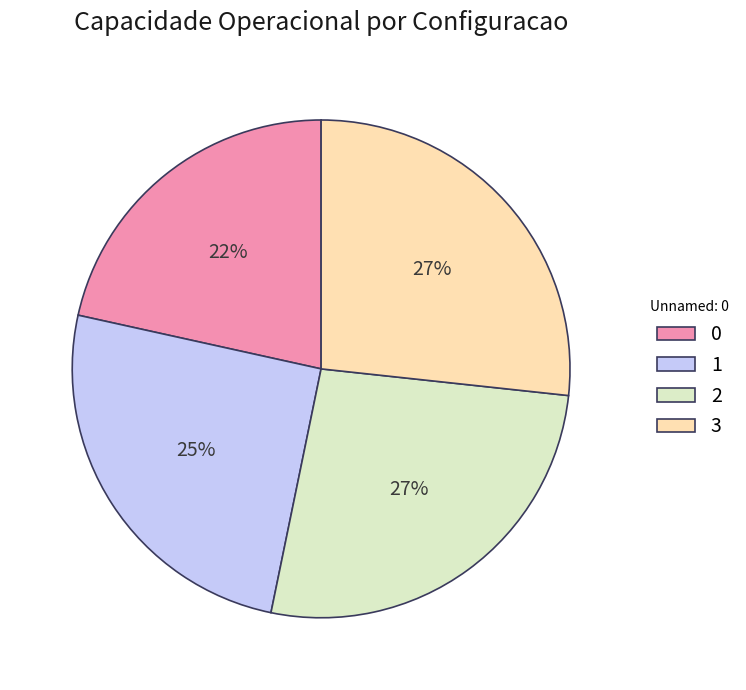

Approximately how many times larger is the value at 0 compared to 1?

0.9